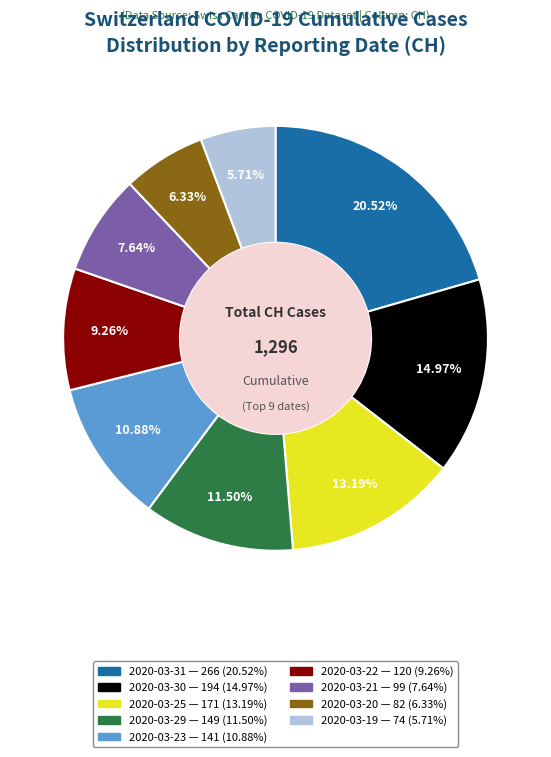

To the nearest percent, what portion does 2020-03-20 represent?

6%